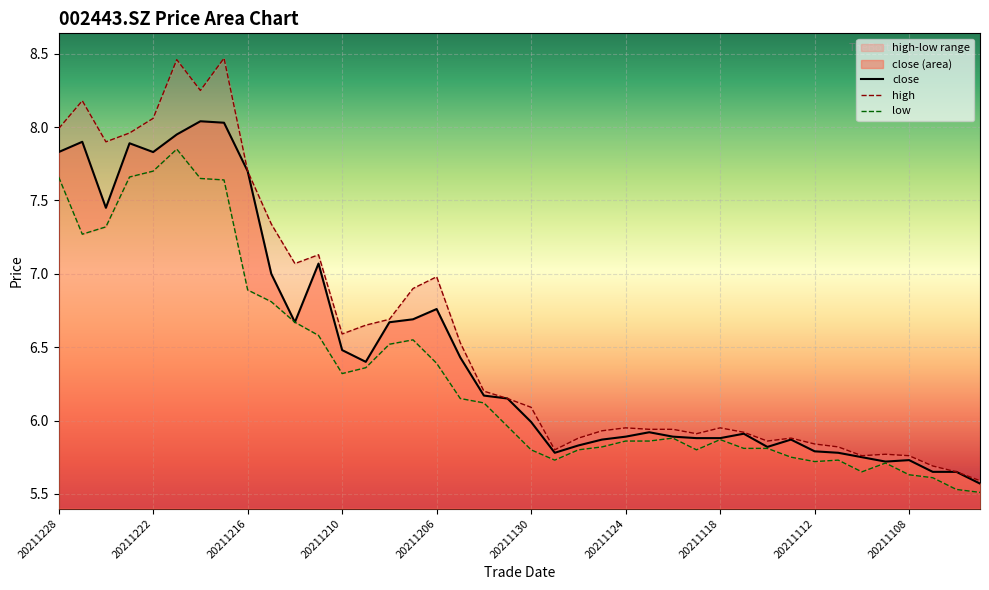

At how many categories does at least one series exceed 6?

21